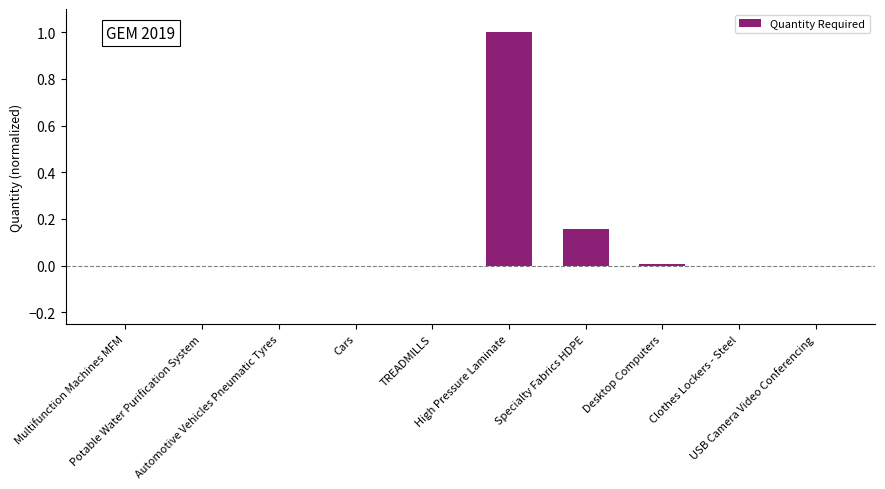

What is the maximum value shown in the chart?

1.0